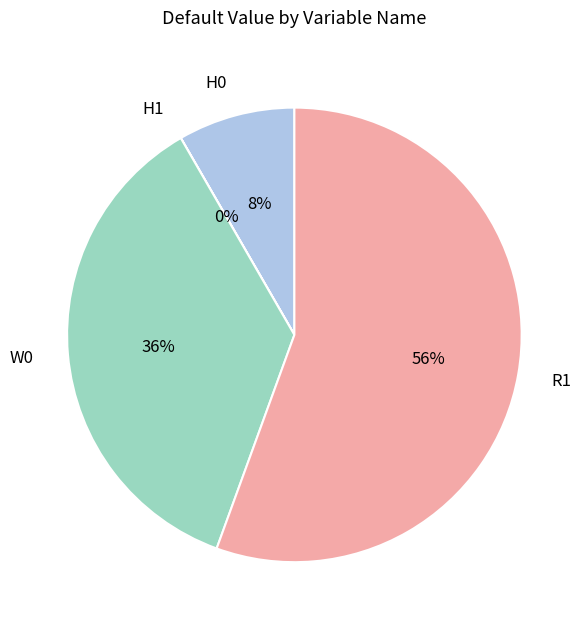

Which category accounts for the majority?

R1